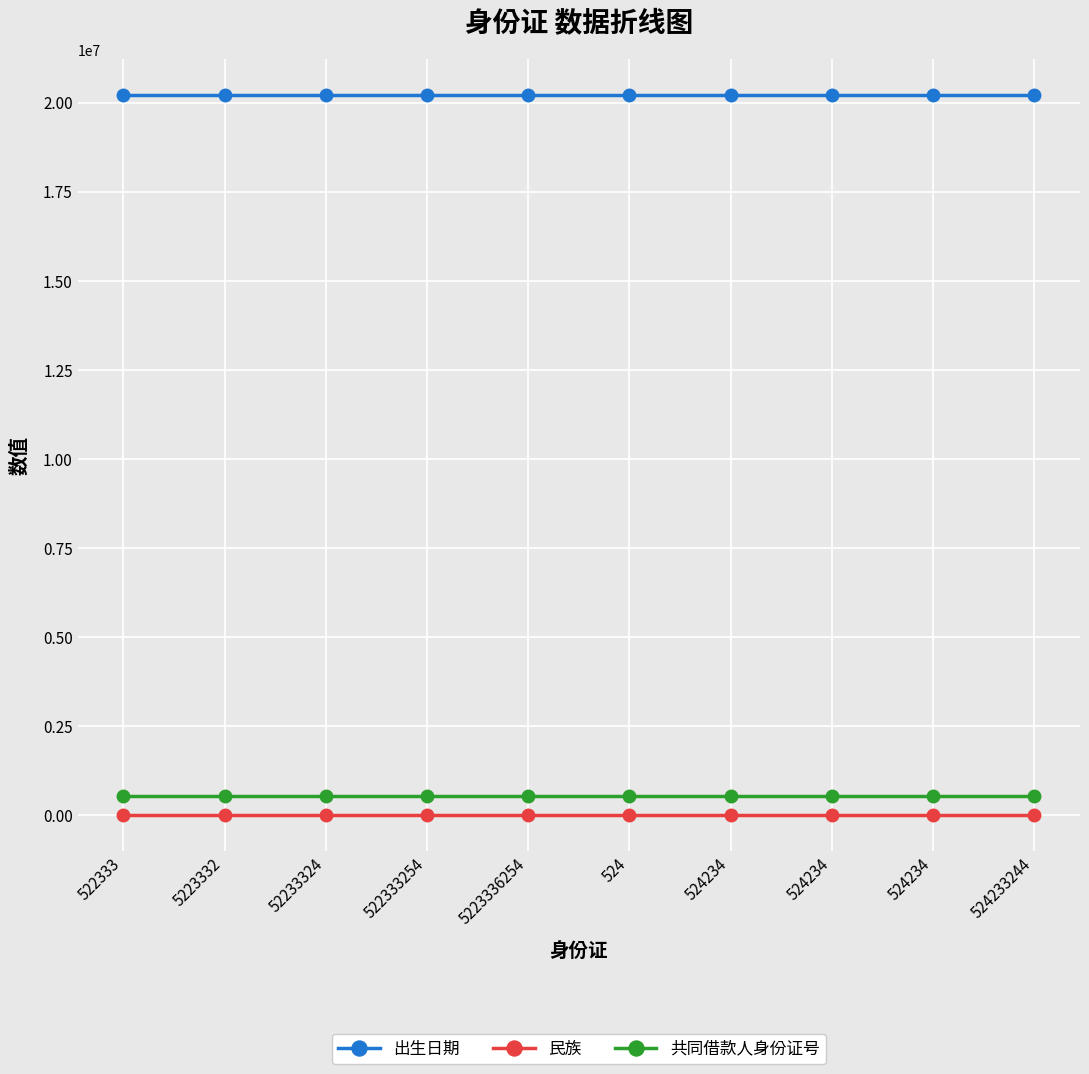

Count the number of categories in the chart.

10